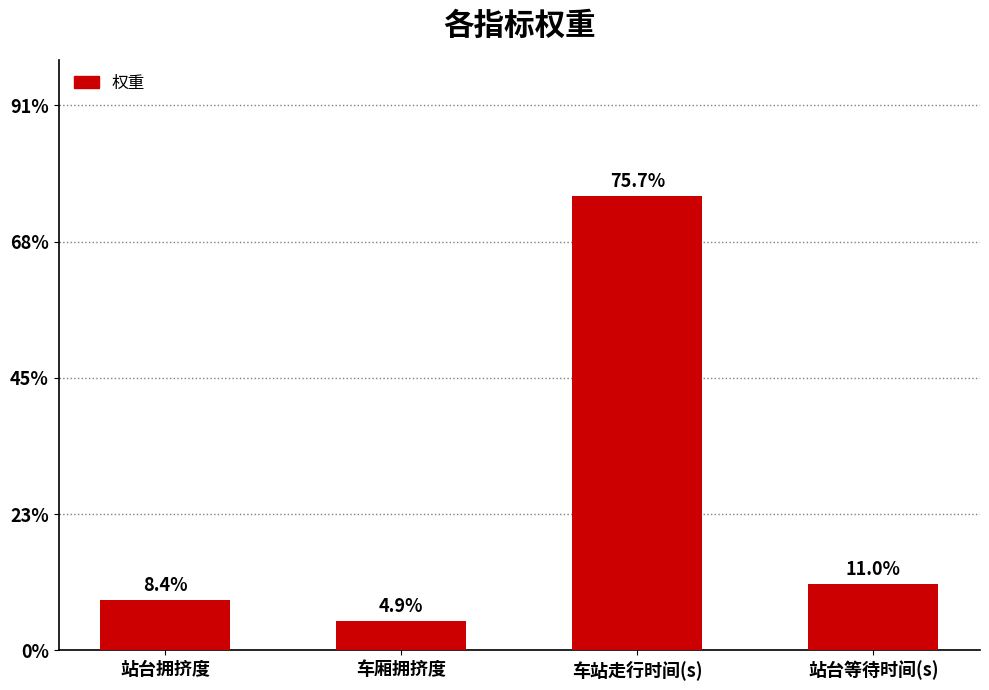

Does the chart contain stacked bars?

No